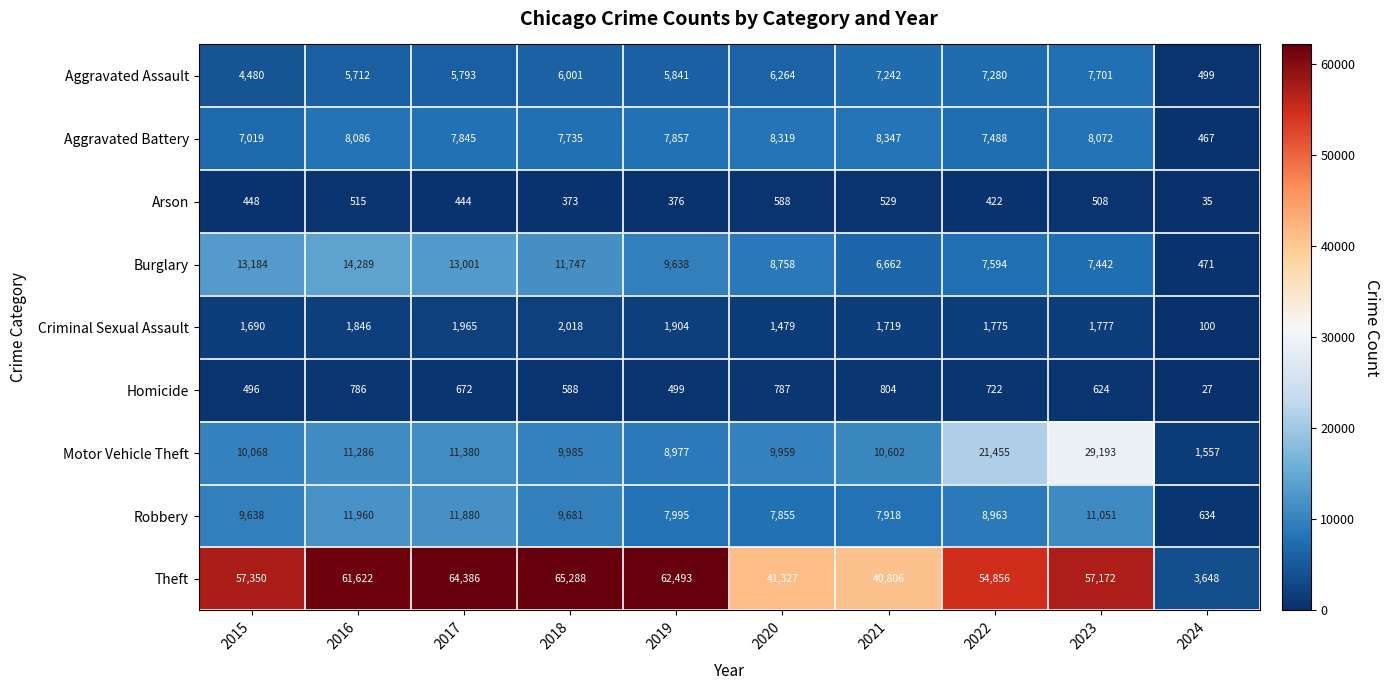

Which series has the largest total across all categories?

Theft